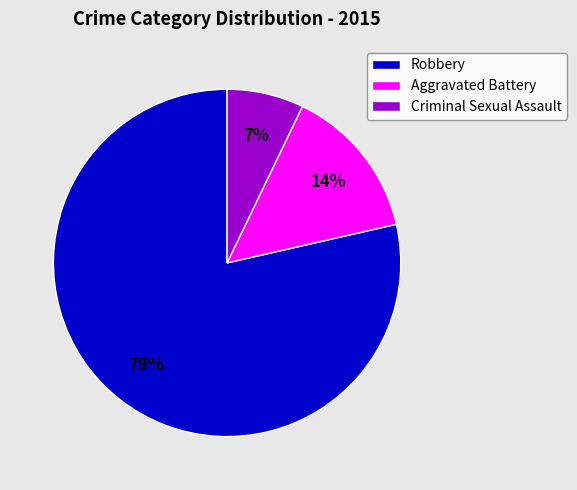

Which has a higher value, Robbery or Aggravated Battery?

Robbery